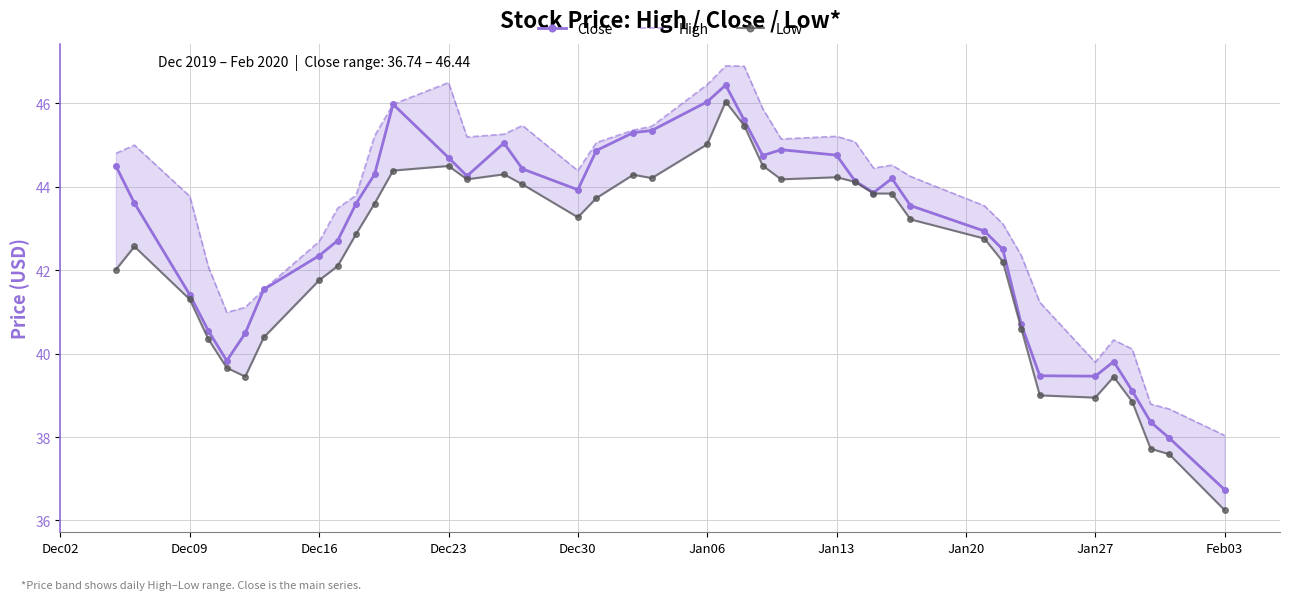

Count the number of data series in this chart.

3